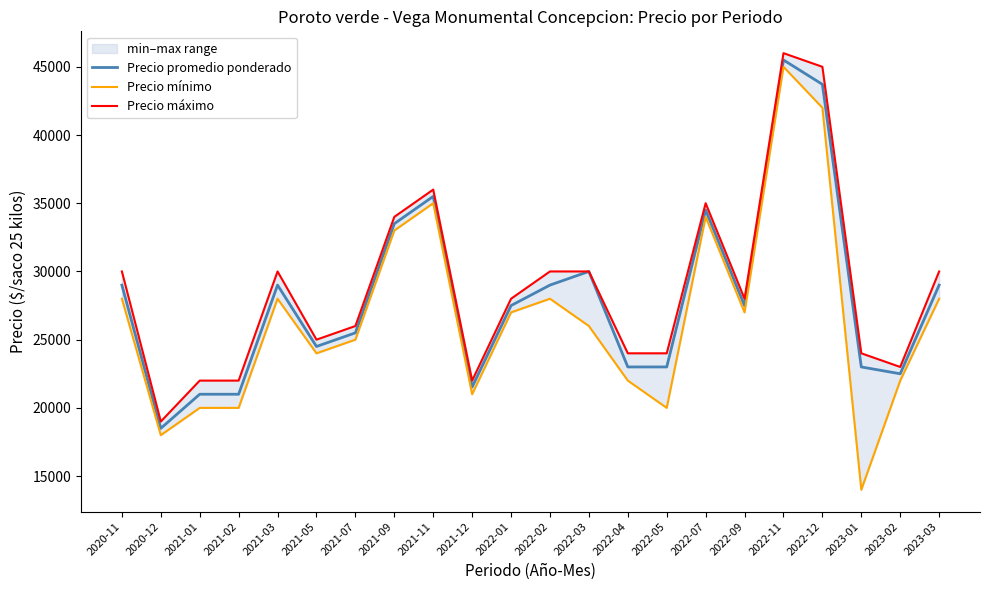

True or false: Precio mínimo and Precio máximo cross at least once.

False